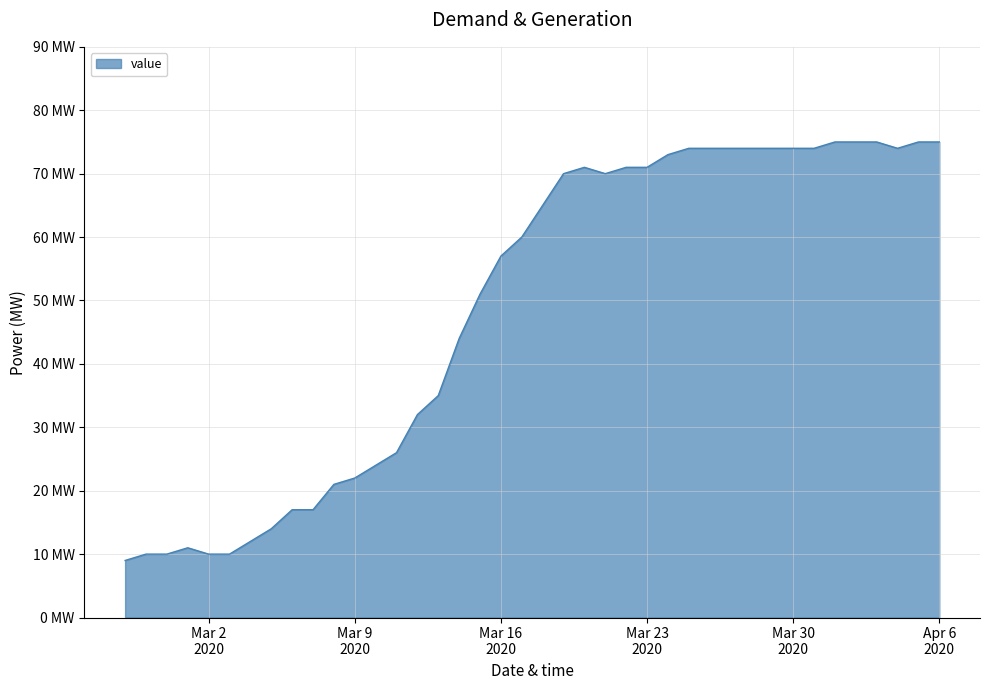

True or false: there are more than 0 points higher than both neighbors.

True